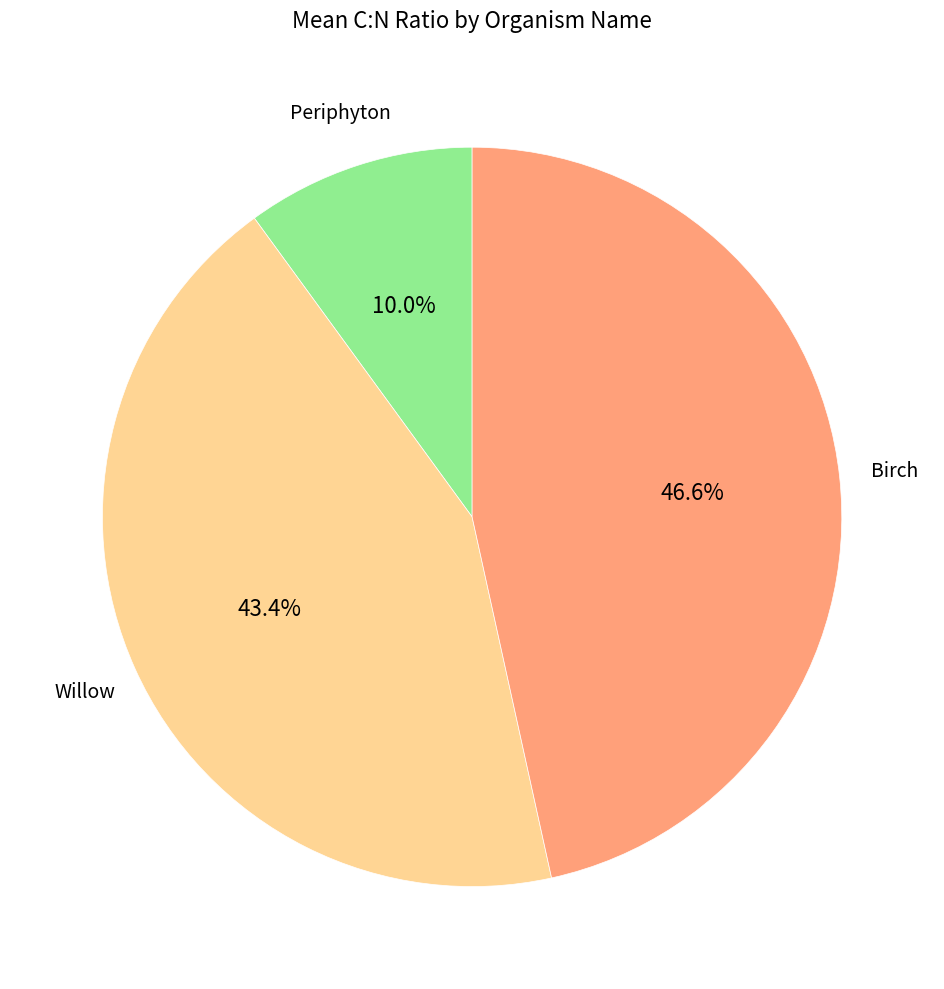

Is there any slice that represents more than half of the pie?

No